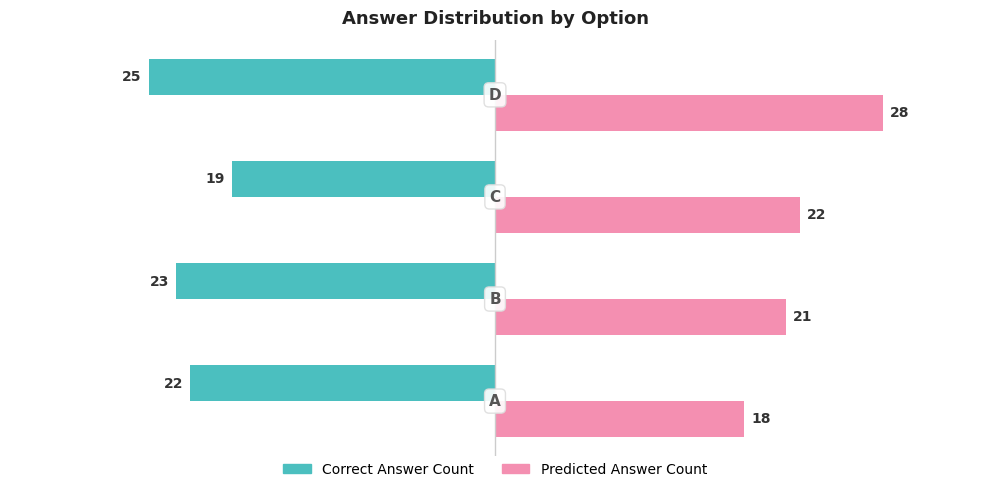

Which series has the widest spread of values?

Predicted Answer Count